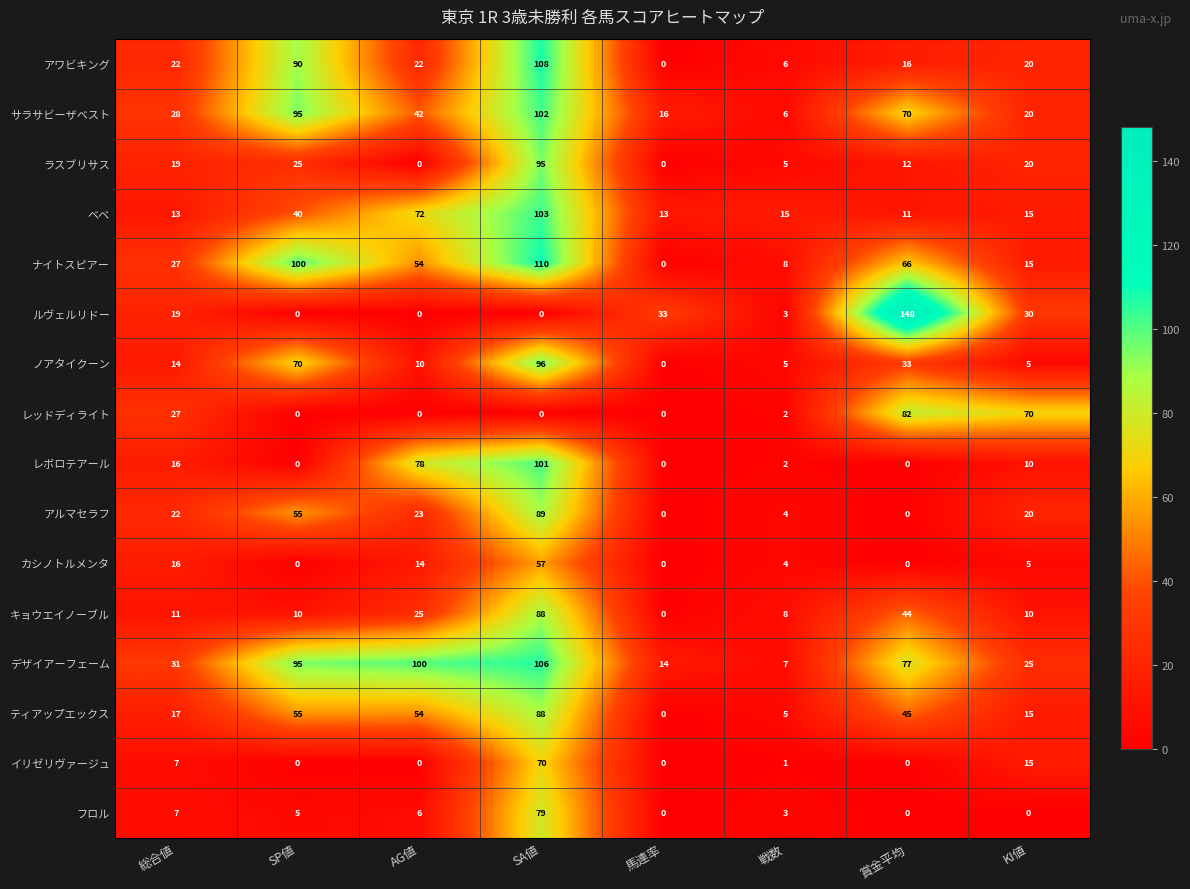

What is the spread (max minus min) of values at AG値?

100